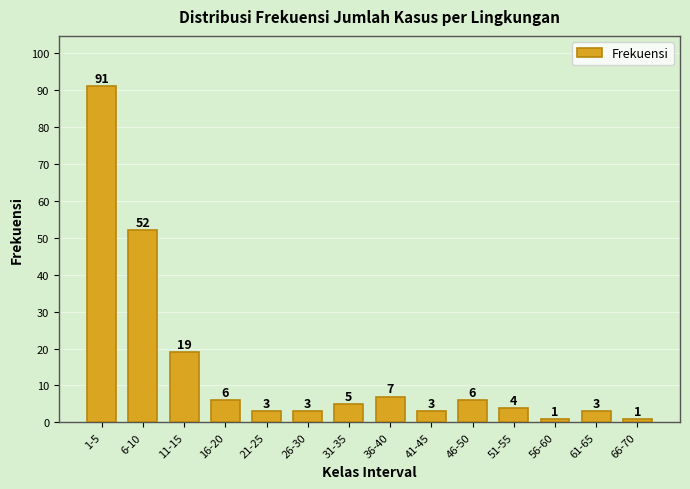

Reading right to left, transcribe all the data shown in this chart.

1	3	1	4	6	3	7	5	3	3	6	19	52	91